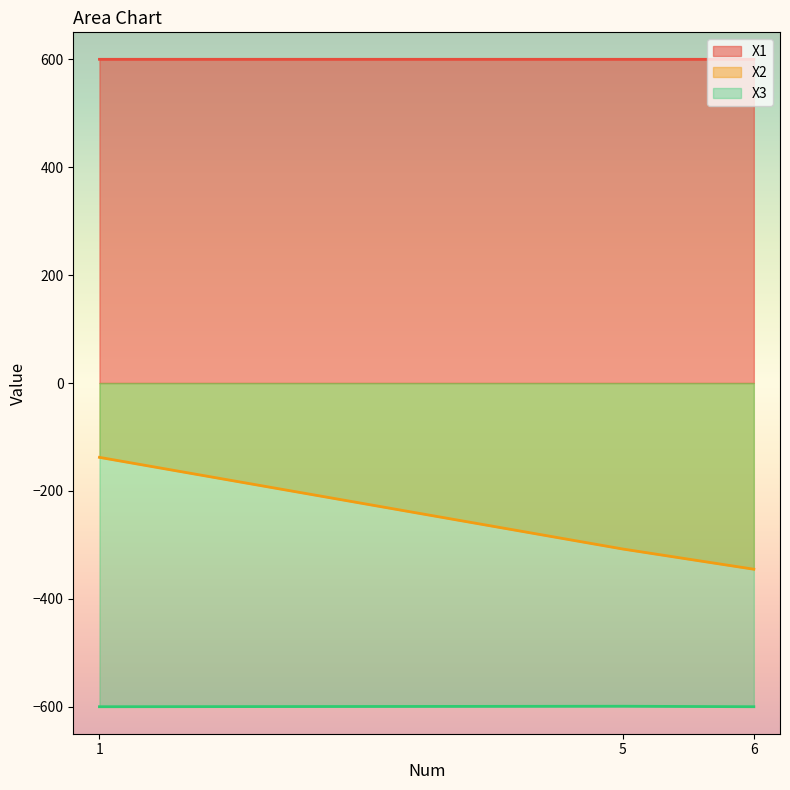

At how many categories does at least one series exceed 447?

3